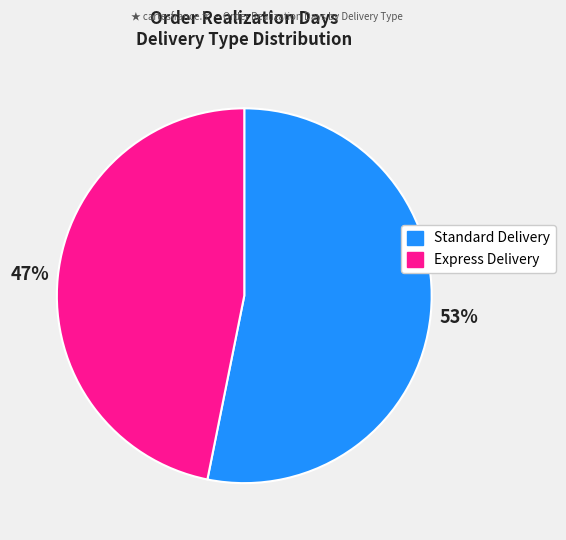

What is the ratio of the value at Express Delivery to the value at Standard Delivery?

0.9